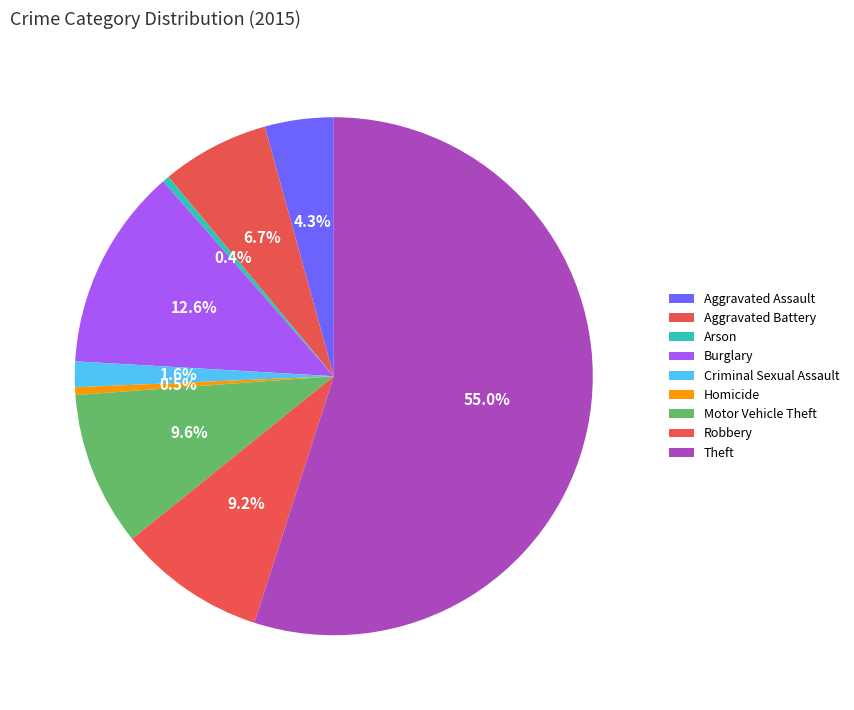

How much of the chart is everything except Arson?

99.6%